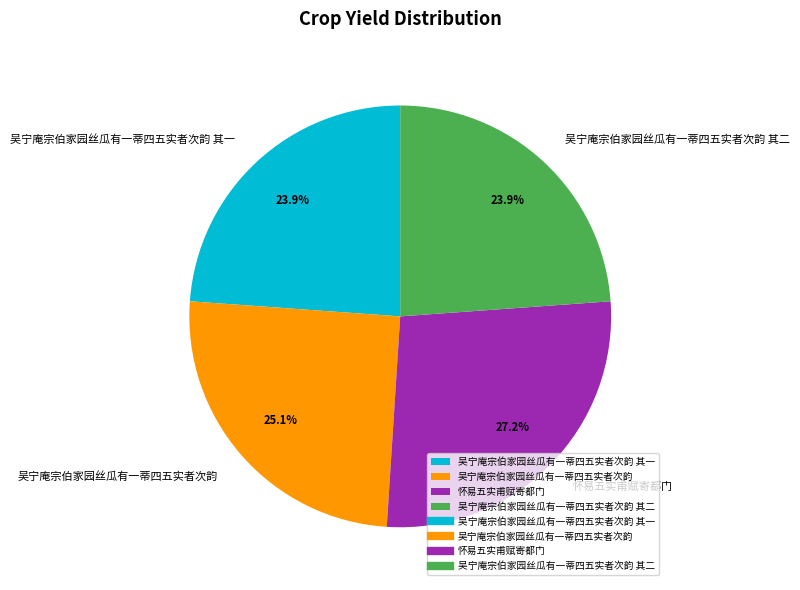

How much of the chart is everything except 吴宁庵宗伯家园丝瓜有一蒂四五实者次韵?

74.9%